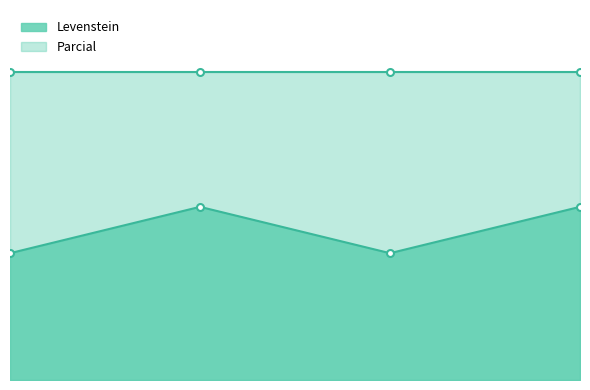

Reading left to right, what are all the values shown in this chart?

15.2	20.7	15.2	20.7